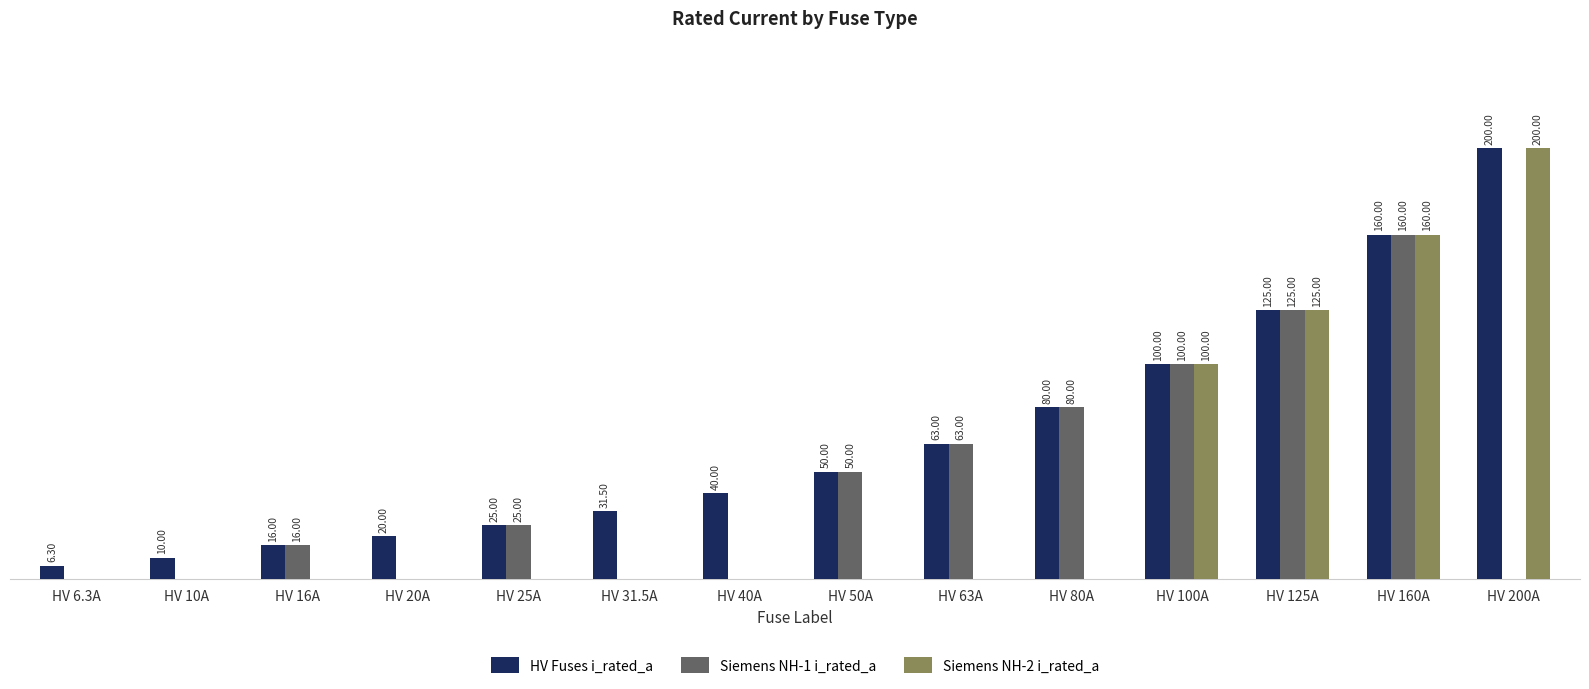

Is the value of HV Fuses i_rated_a at HV 20A greater than the value of Siemens NH-2 i_rated_a at HV 200A?

No